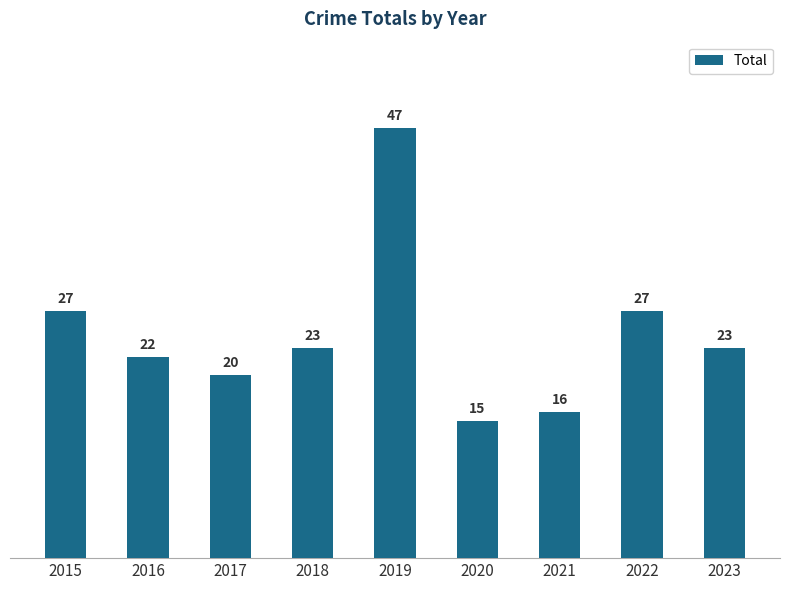

Approximately how many times larger is the value at 2021 compared to 2018?

0.7